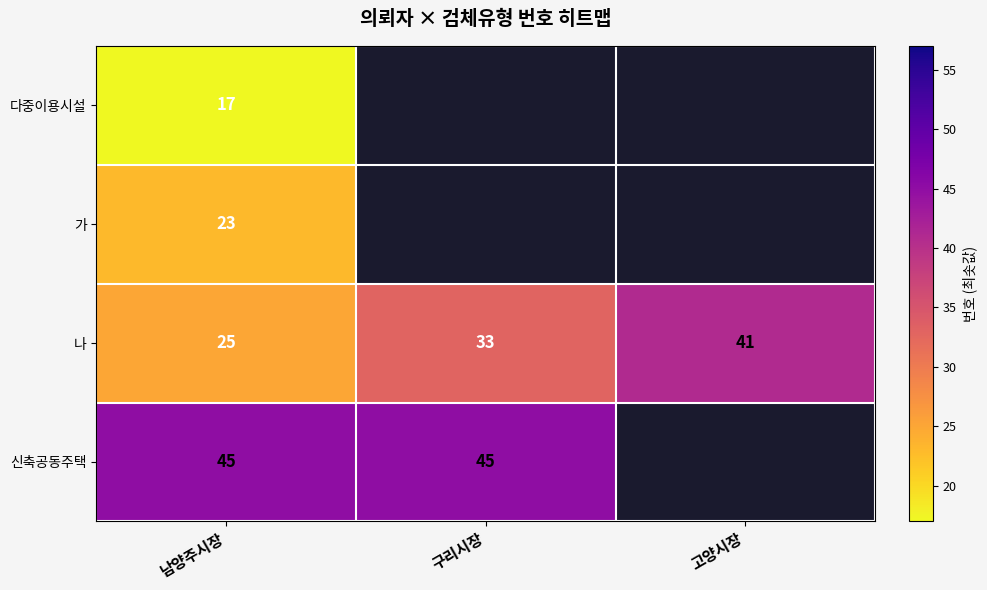

Which category has the lowest value in the 나 series?

남양주시장